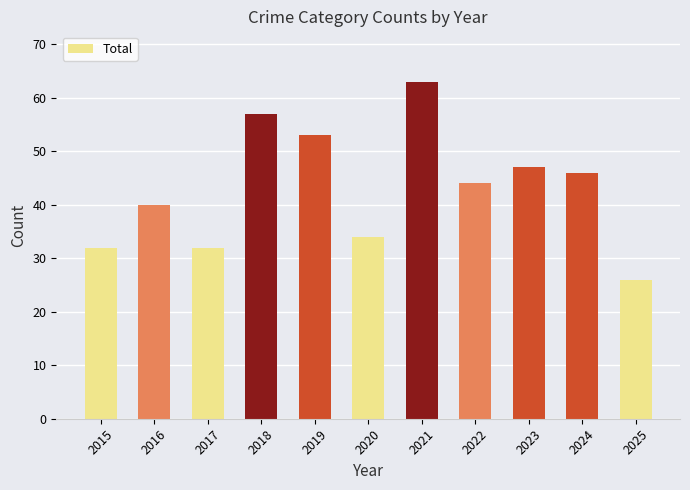

What is the sum of the values at 2020 and 2024?

80